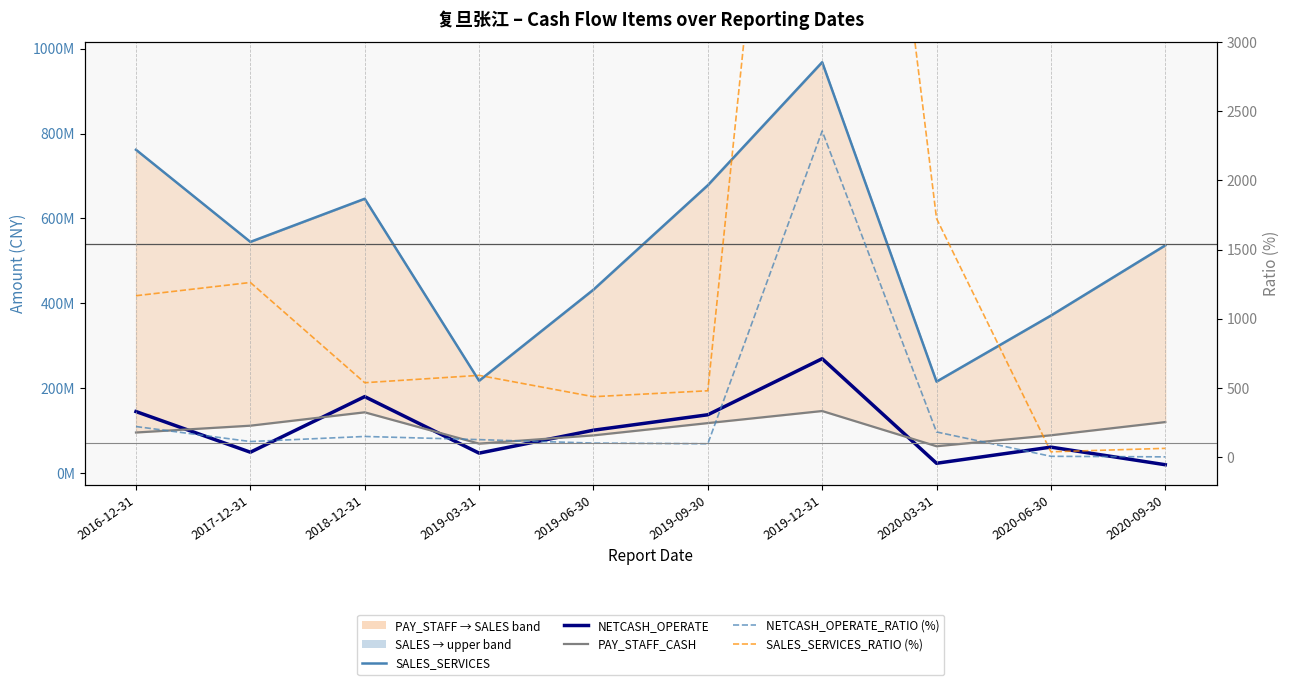

At which category is the sum across all series the highest?

2019-12-31